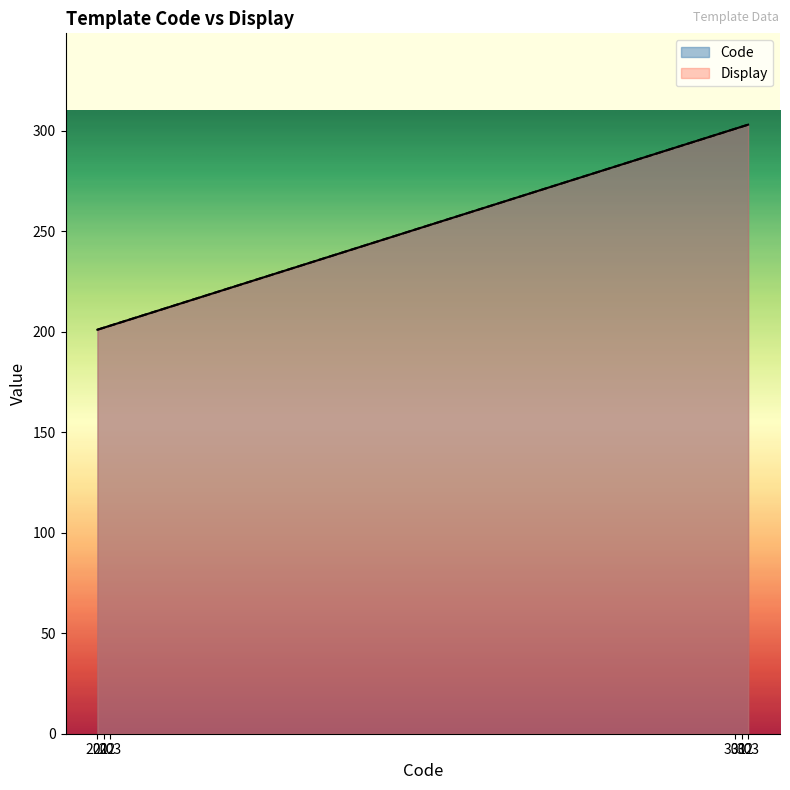

True or false: Display and Code cross at least once.

False